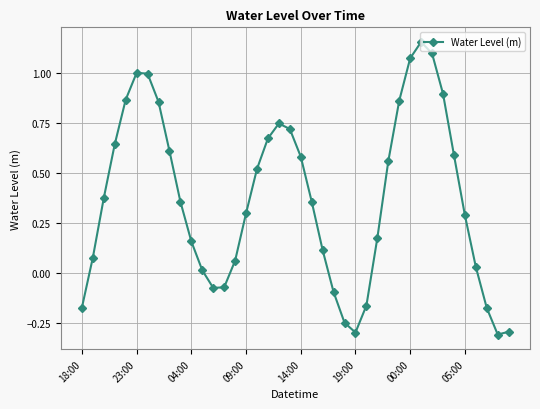

Does the chart have visible grid lines?

Yes